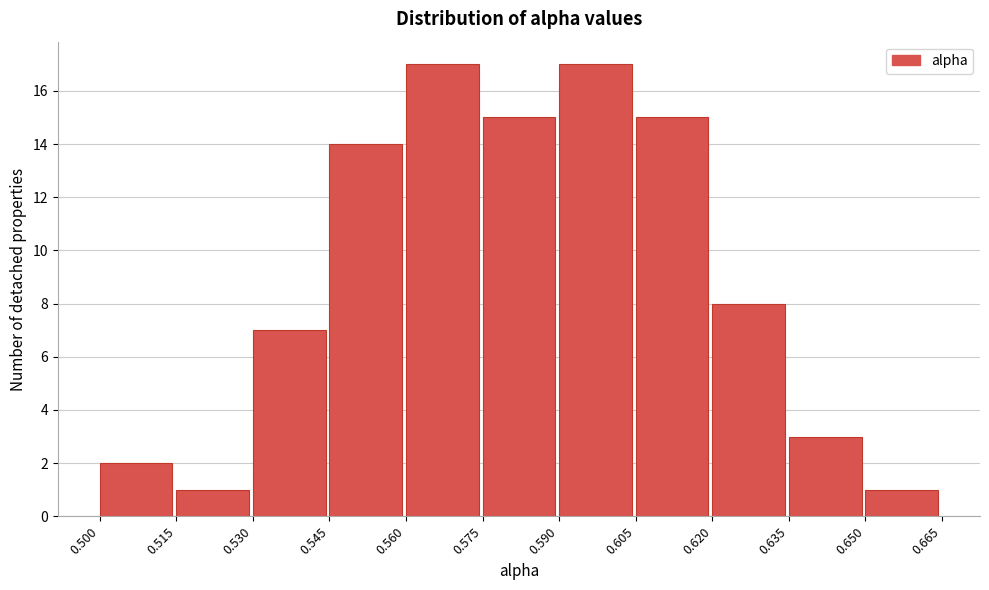

Reading left to right, transcribe this chart: for each bar, give the range it covers on the x-axis and its height. The values are not printed on the chart, so give them approximately, as read against the axis.

0.500 to 0.515: 2
0.515 to 0.530: 1
0.530 to 0.545: 7
0.545 to 0.560: 14
0.560 to 0.575: 17
0.575 to 0.590: 15
0.590 to 0.605: 17
0.605 to 0.620: 15
0.620 to 0.635: 8
0.635 to 0.650: 3
0.650 to 0.665: 1